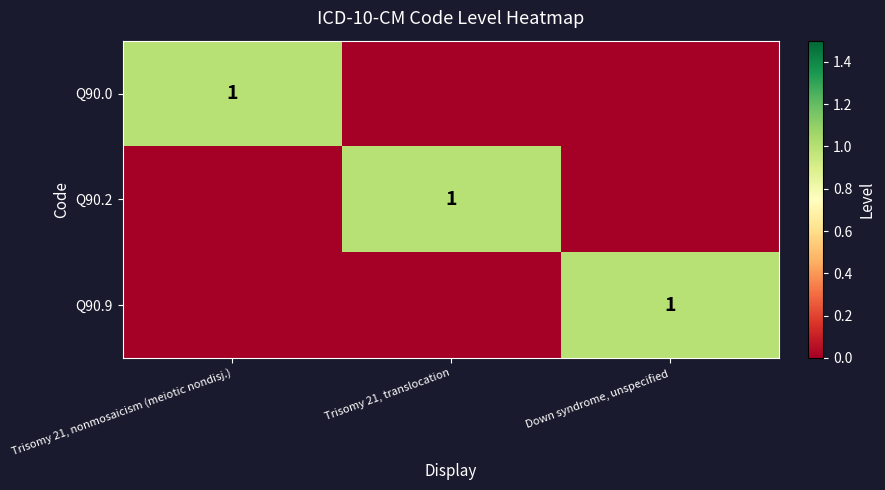

The value of Q90.0 at Trisomy 21, nonmosaicism (meiotic nondisj.) is 1. True or false?

True